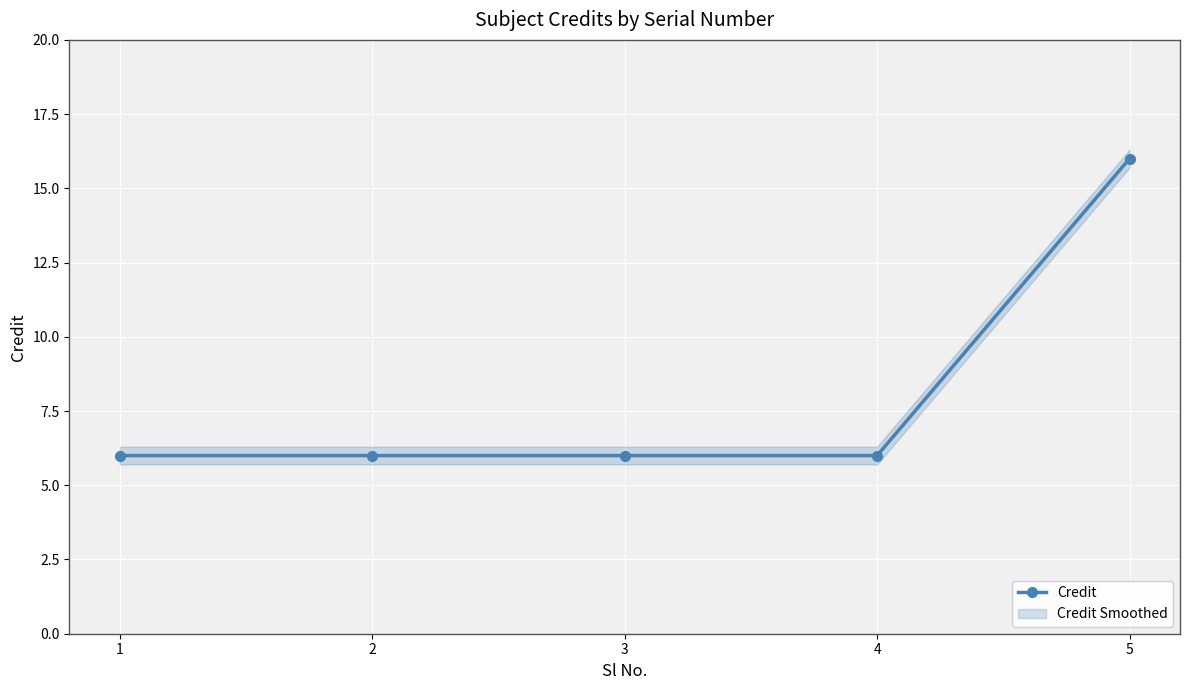

The value at 5 is 16. True or false?

True